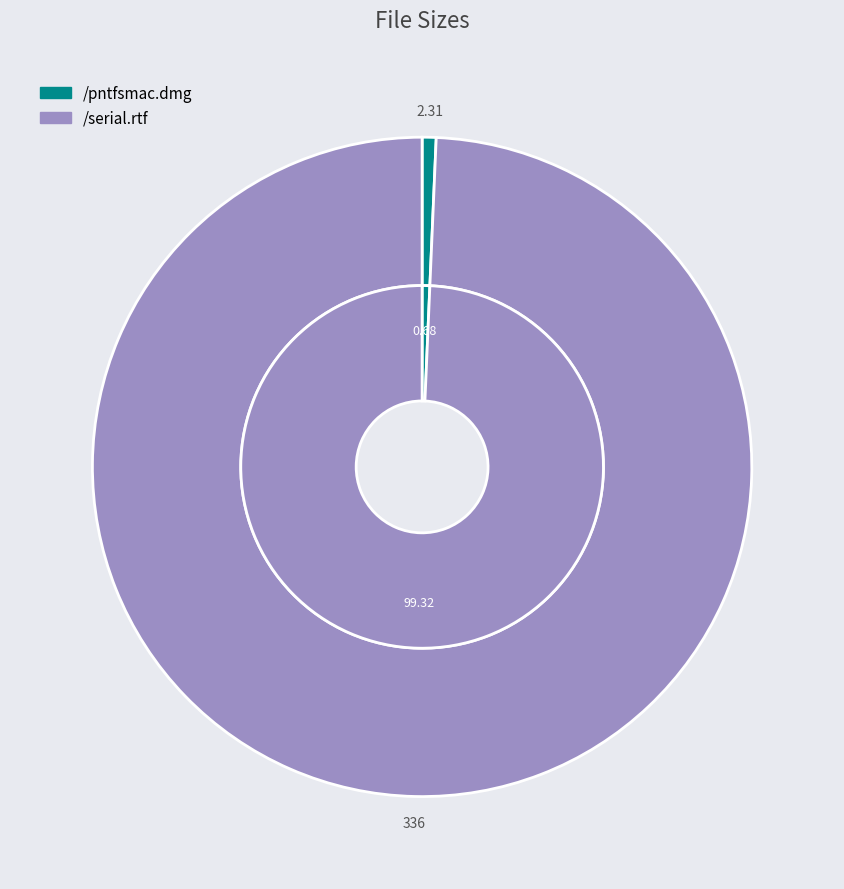

The /pntfsmac.dmg slice represents 1% of the pie. True or false?

True